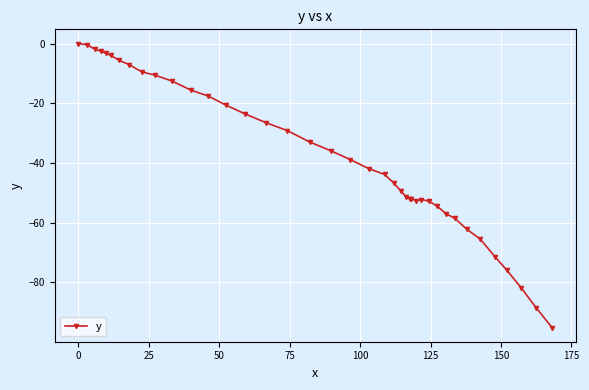

Count the number of data series in this chart.

1